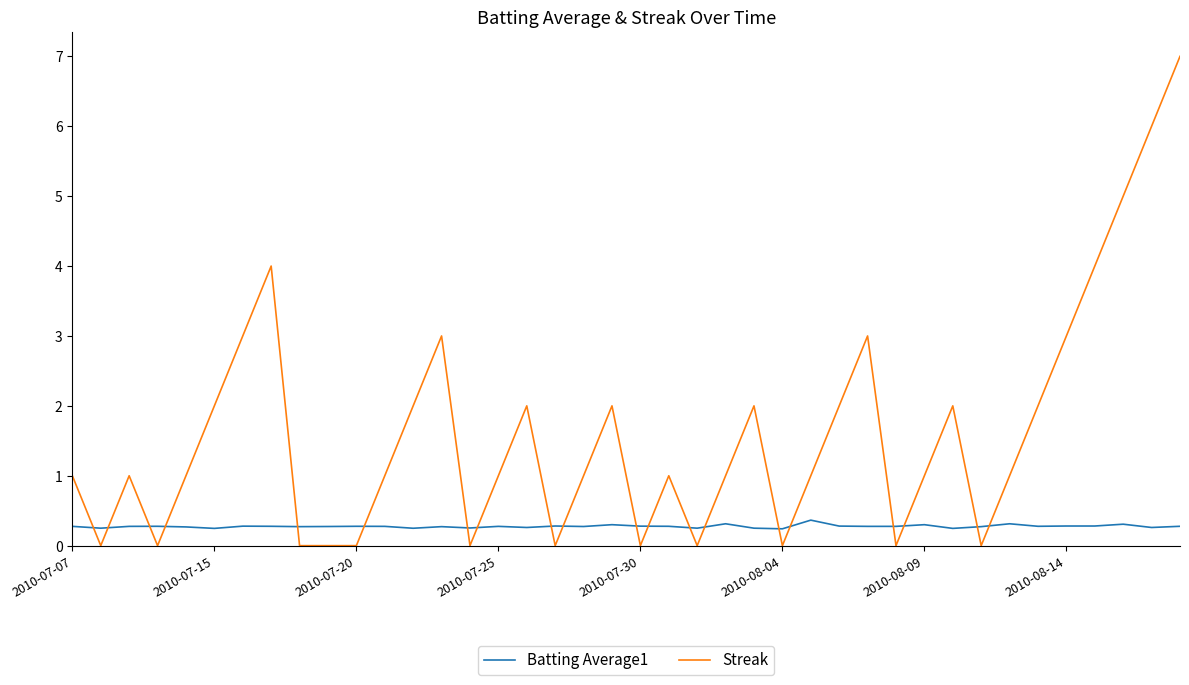

Which series has the widest spread of values?

Streak